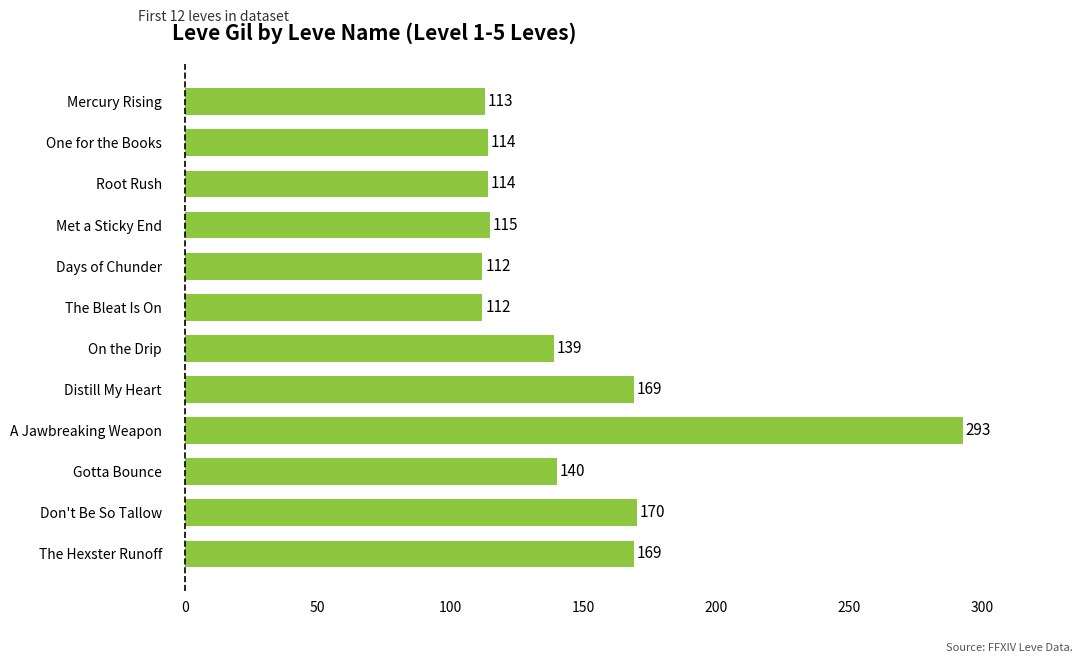

What is the difference between the maximum and minimum values?

181